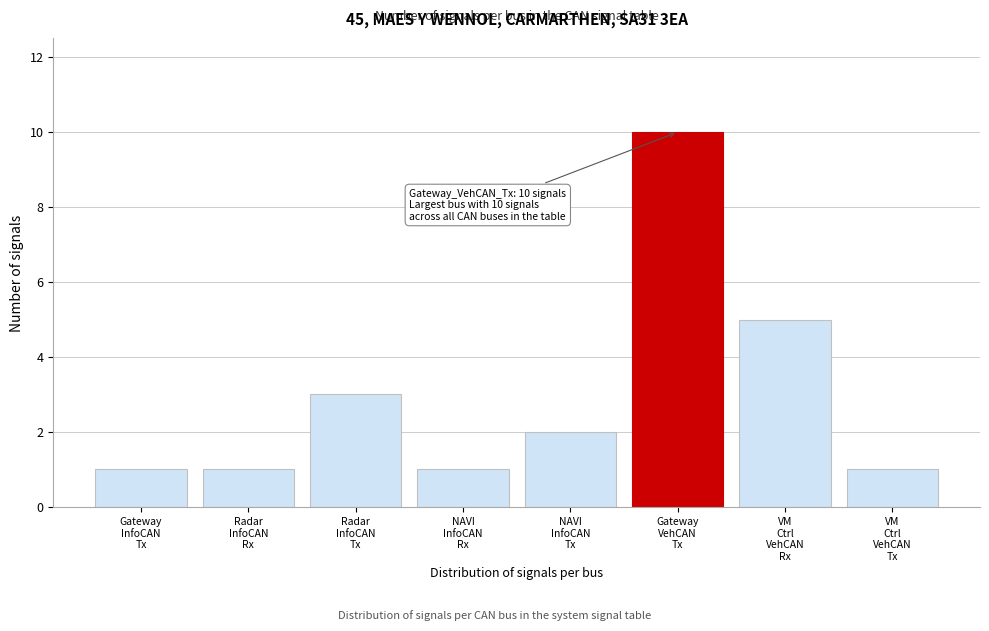

Reading right to left, list all the values displayed in this chart.

1	5	10	2	1	3	1	1